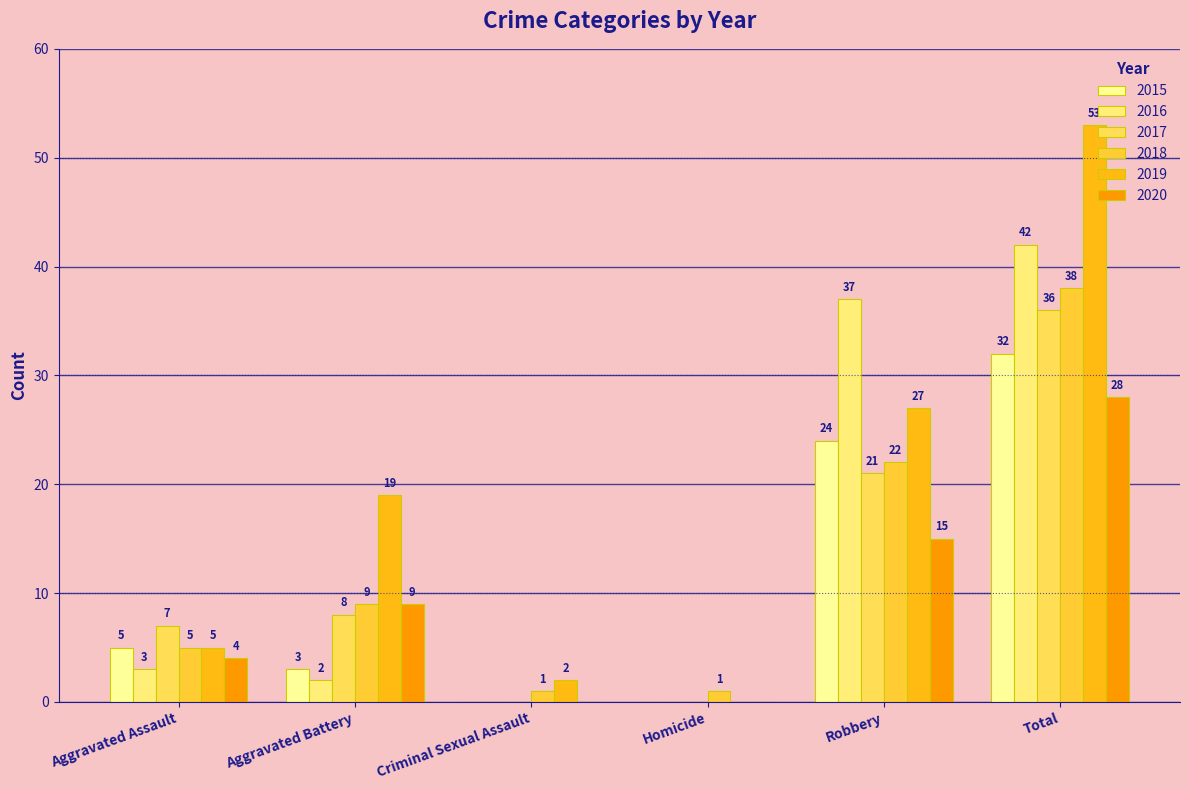

Does the chart contain stacked bars?

No